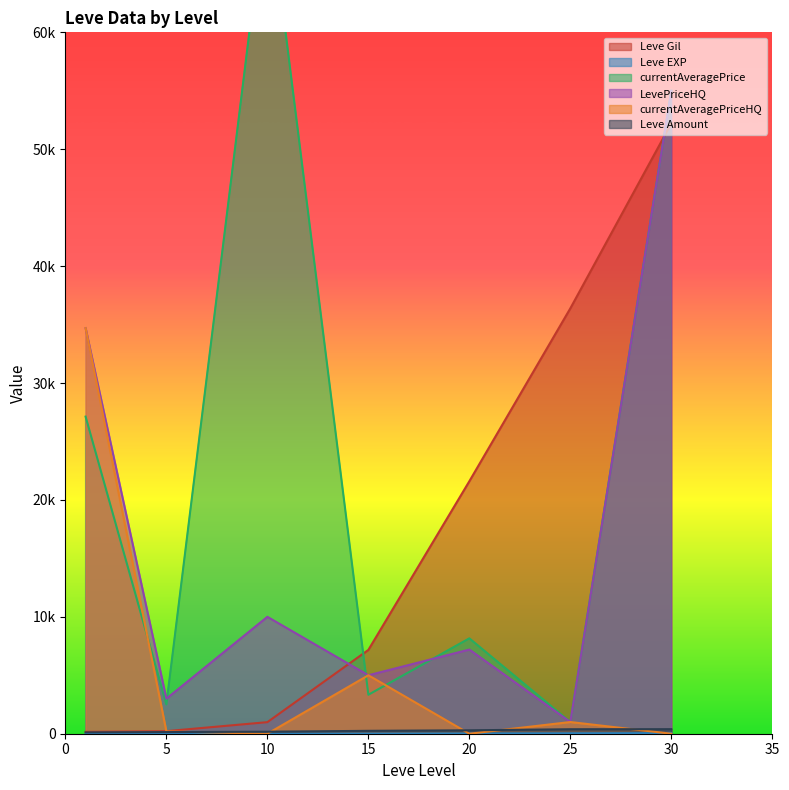

How many intersections are there between currentAveragePriceHQ and currentAveragePrice?

3